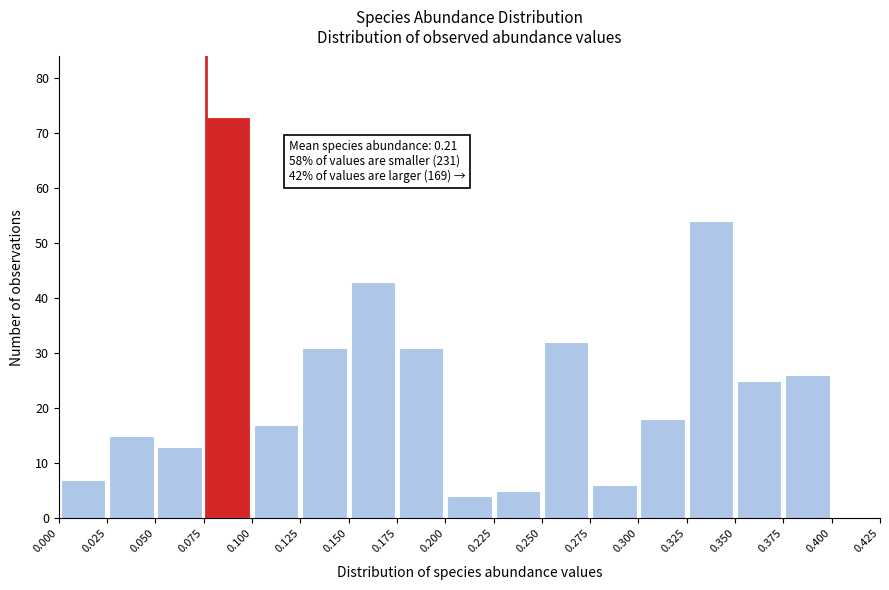

Over which range of the x-axis is the bar tallest?

0.075 to 0.100